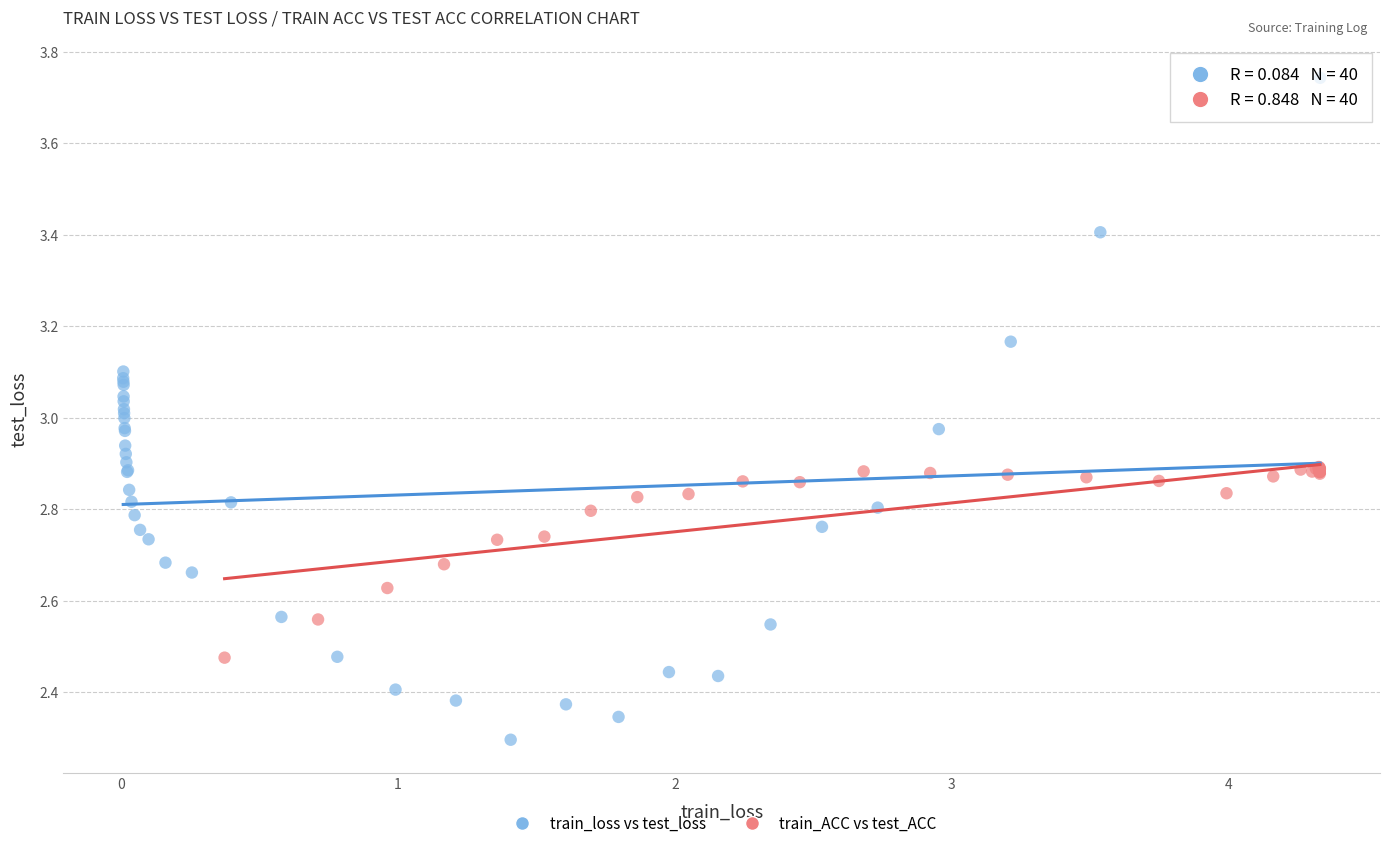

Which series reaches the maximum Y coordinate?

train_loss vs test_loss